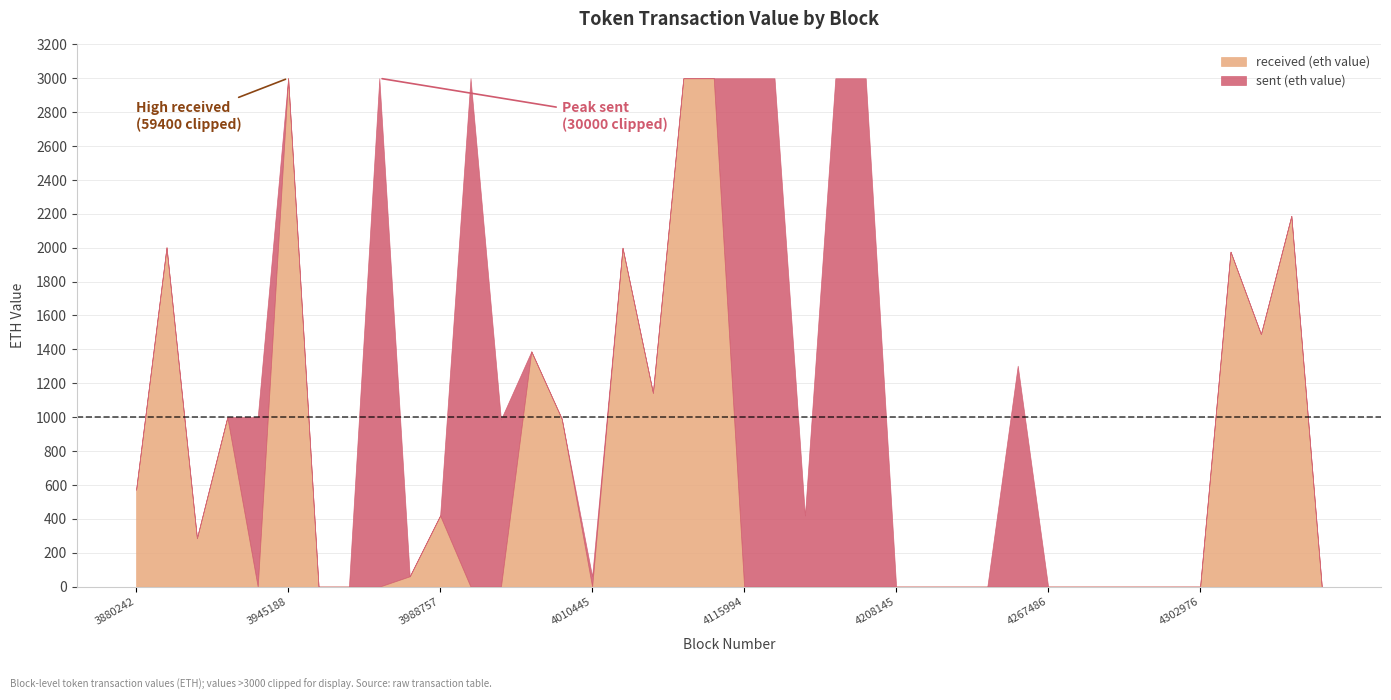

What is the total value across all series at 3988757?

419.9